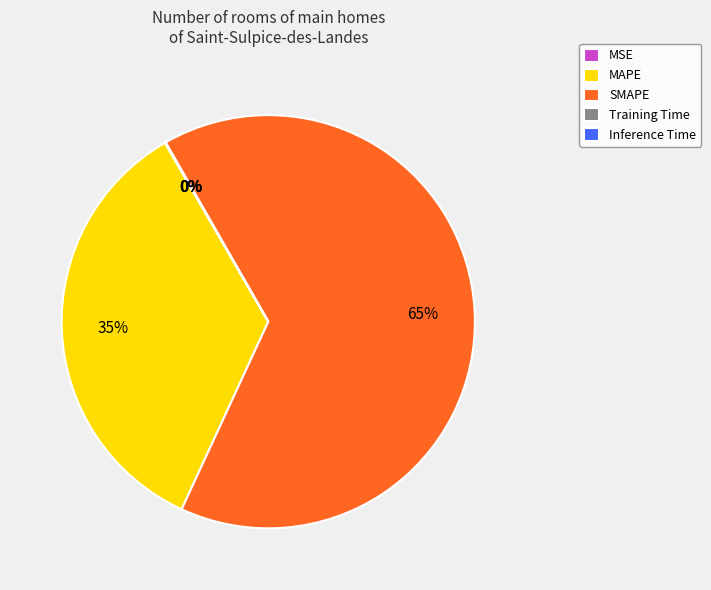

What is the largest slice in the pie chart?

SMAPE